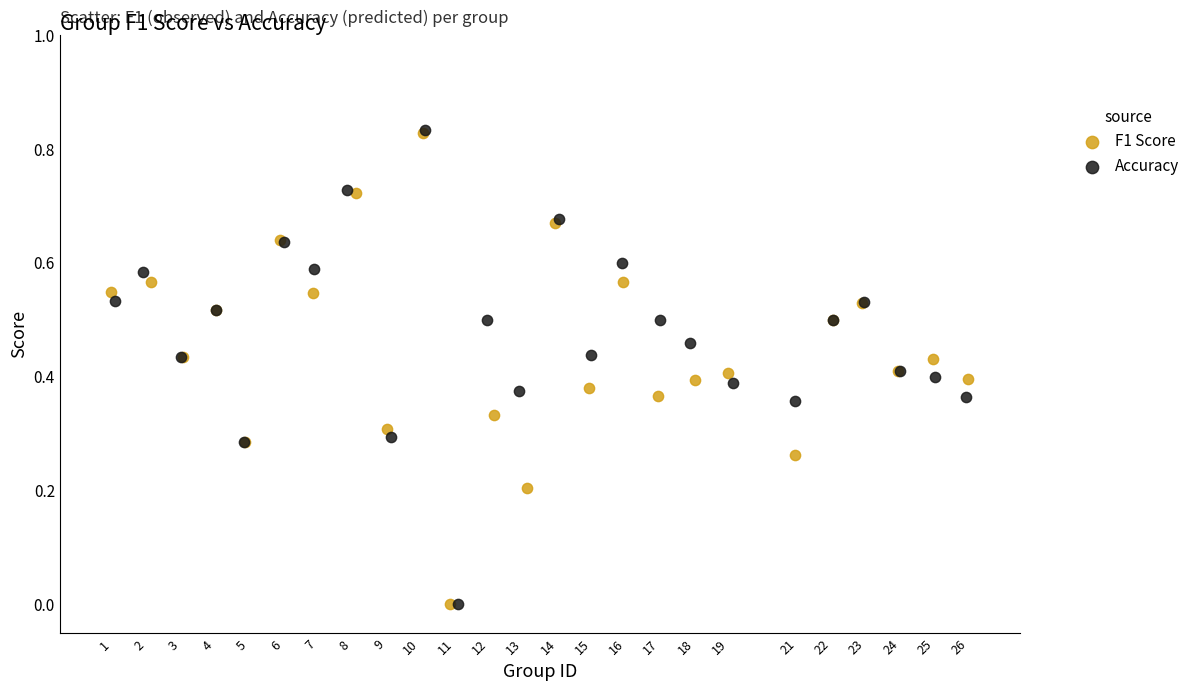

What are all the series names shown in the legend?

F1 Score, Accuracy